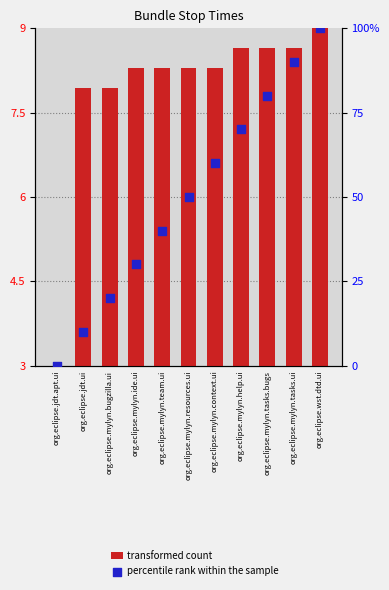

What is the total value across all series at org.eclipse.mylyn.ide.ui?

38.3